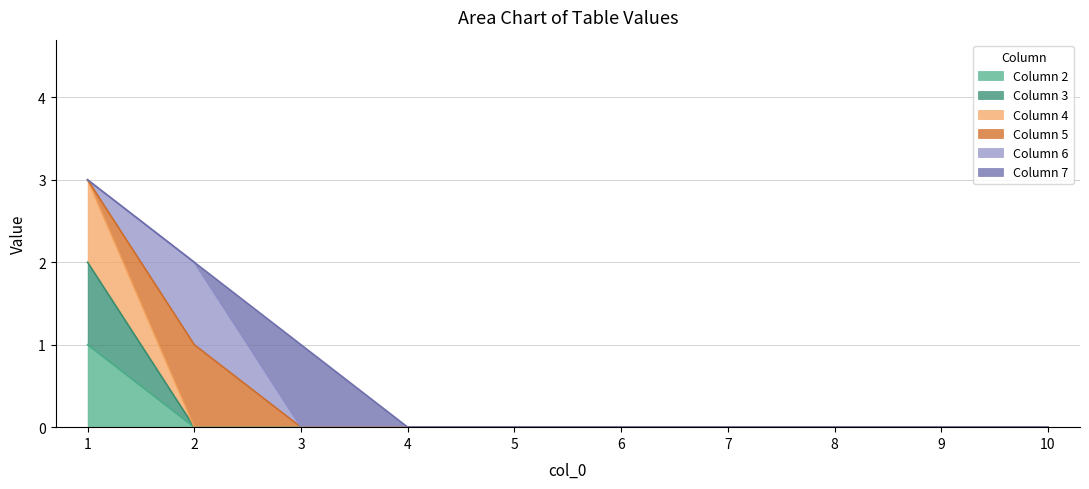

What is the sum of all 3 values?

2